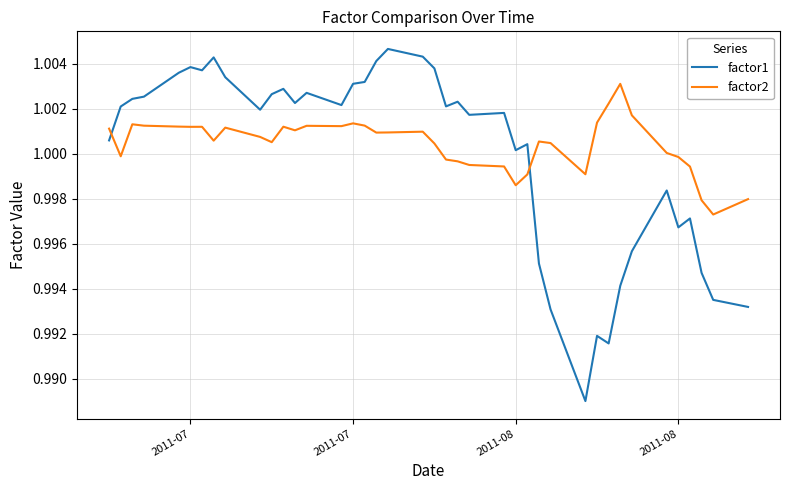

True or false: factor1 and factor2 cross at least once.

True